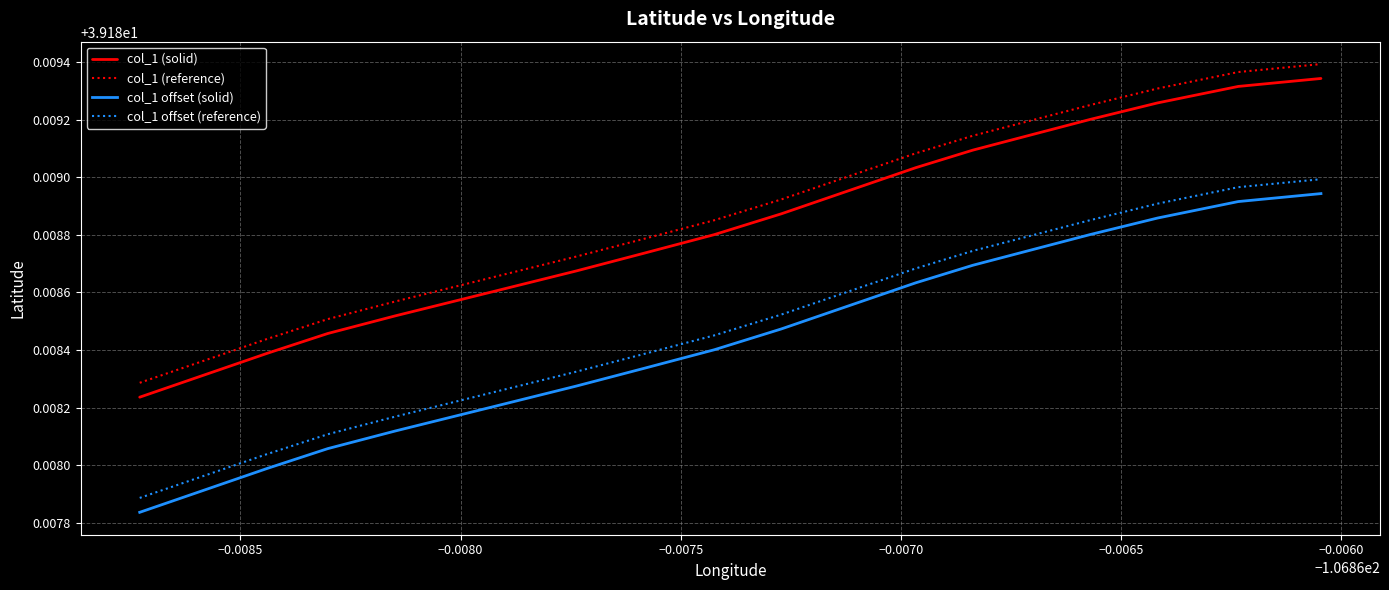

True or false: col_1 (solid) has more than 0 interior local peaks.

False